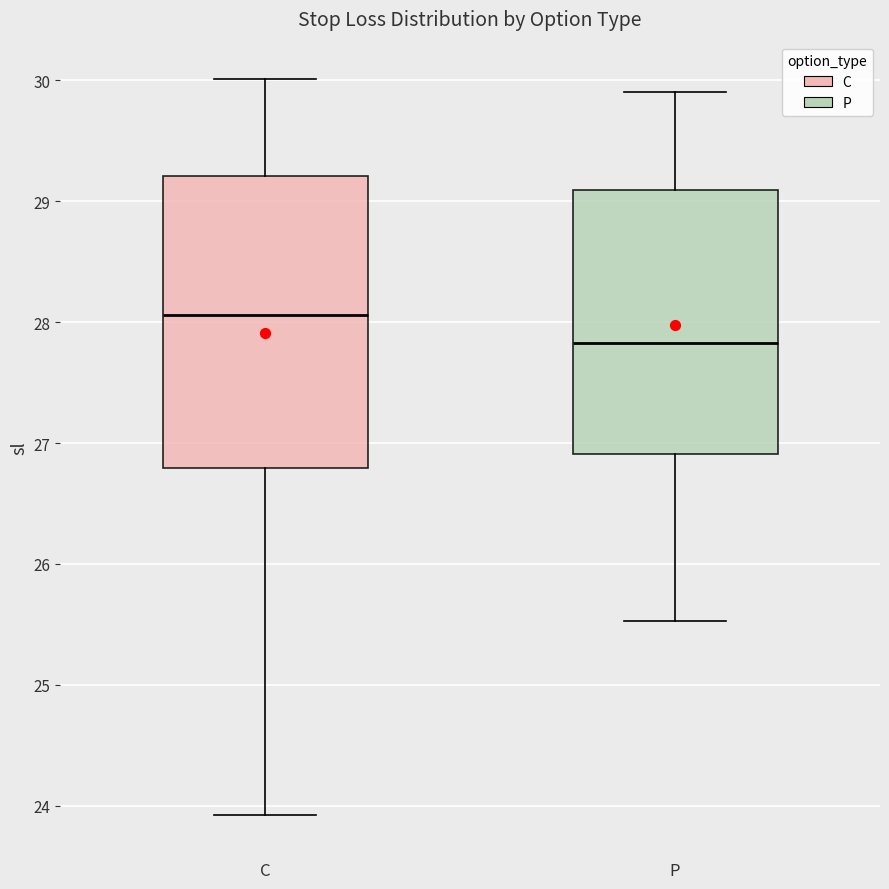

Reading left to right, transcribe this box plot: for each box, give where its median line is, the range the box spans, and where its two whiskers end, as read against the y-axis. The values are not printed on the chart, so give them approximately, as read against the axis.

C: median 28.1, box 26.8 to 29.2, whiskers 23.9 to 30.0
P: median 27.8, box 26.9 to 29.1, whiskers 25.5 to 29.9